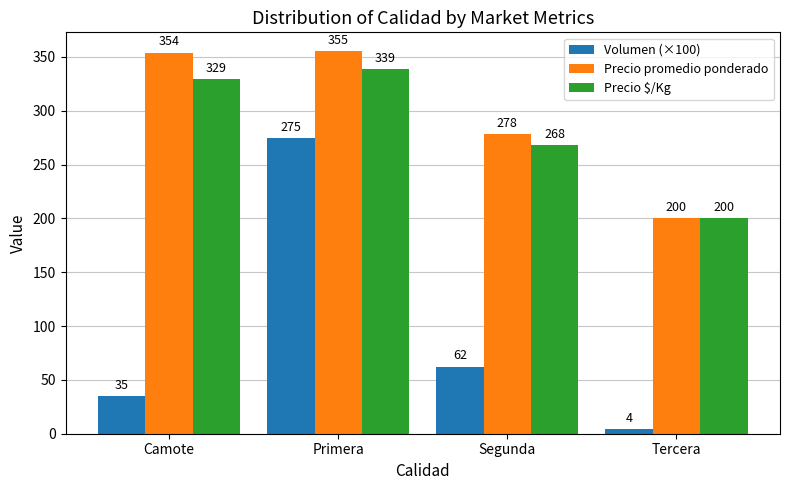

Rank the series by their maximum value, from highest to lowest.

Precio promedio ponderado, Precio $/Kg, Volumen (×100)